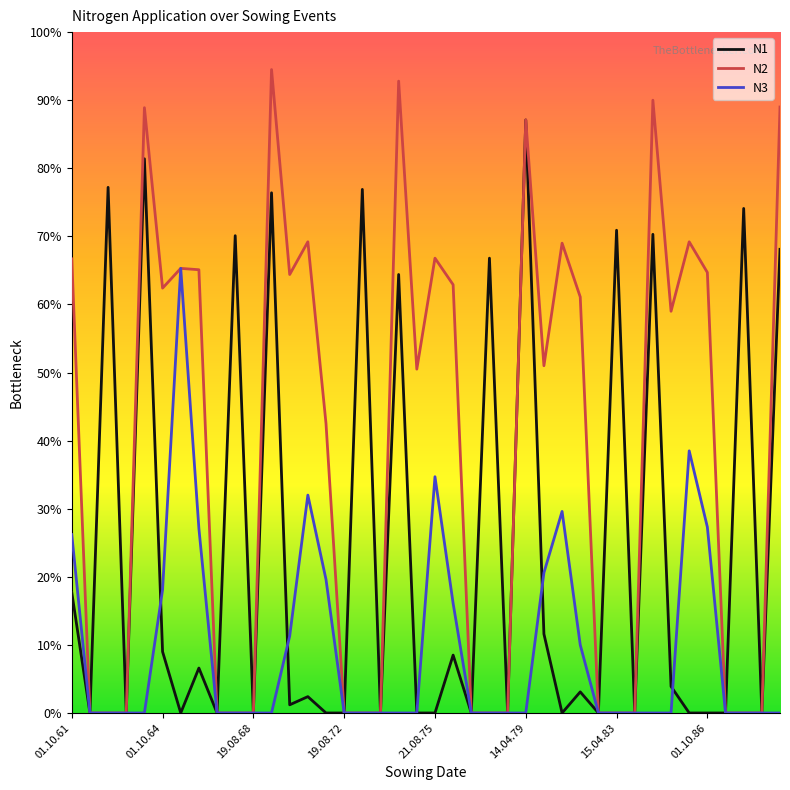

Which series has the widest spread of values?

N2